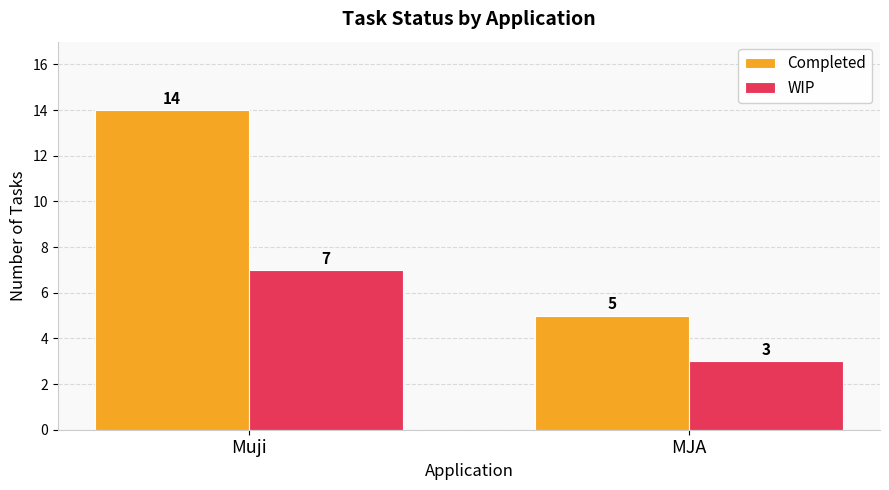

How many categories are shown in the chart?

2